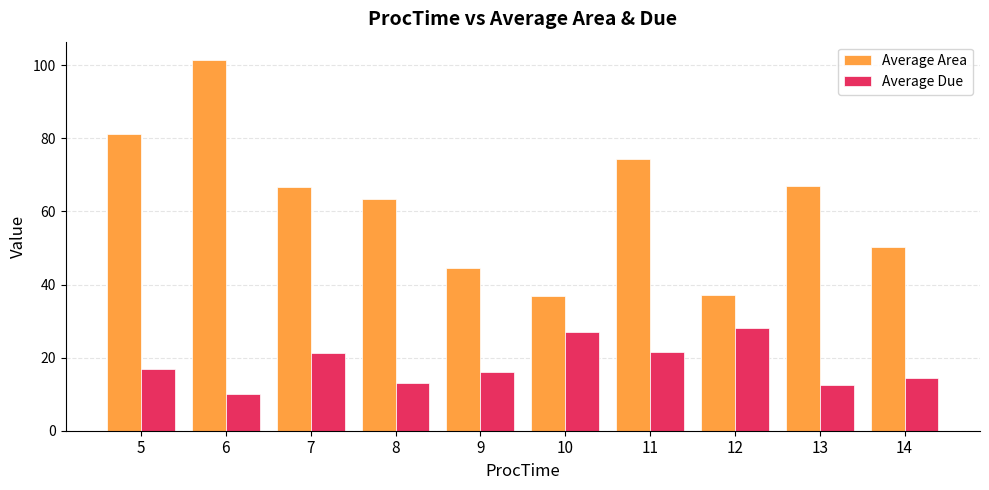

Which series changed the most between 5 and 12?

Average Area